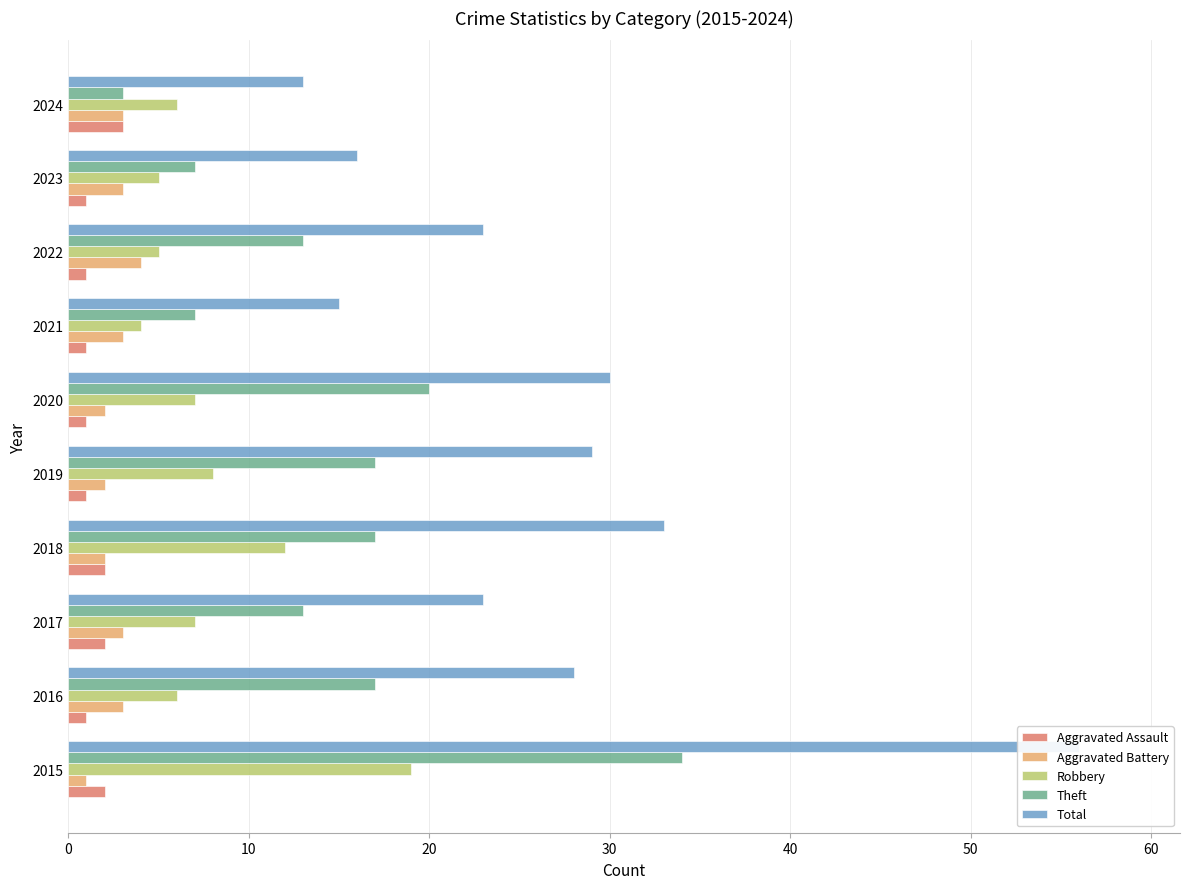

What are all the series names shown in the legend?

Aggravated Assault, Aggravated Battery, Robbery, Theft, Total